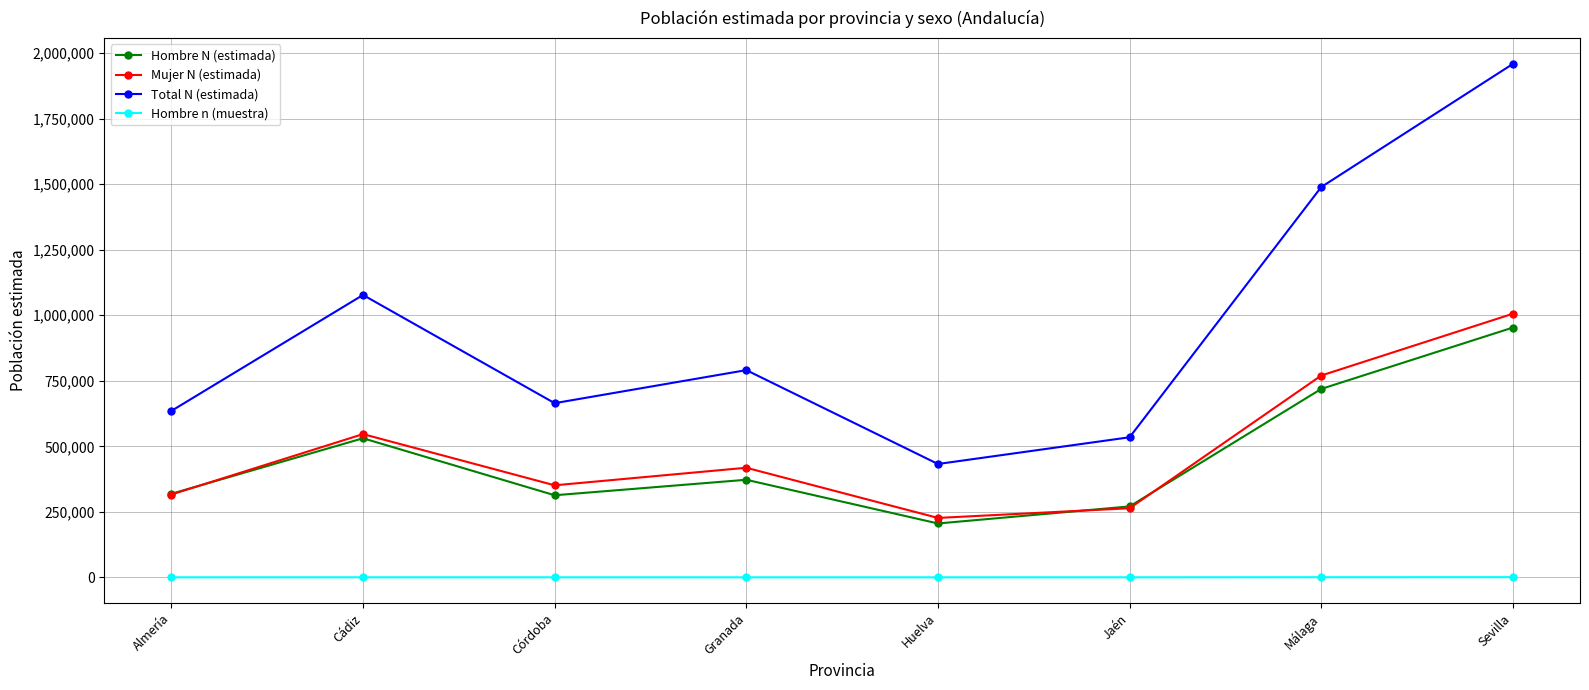

Which label corresponds to the largest value in the chart?

Sevilla